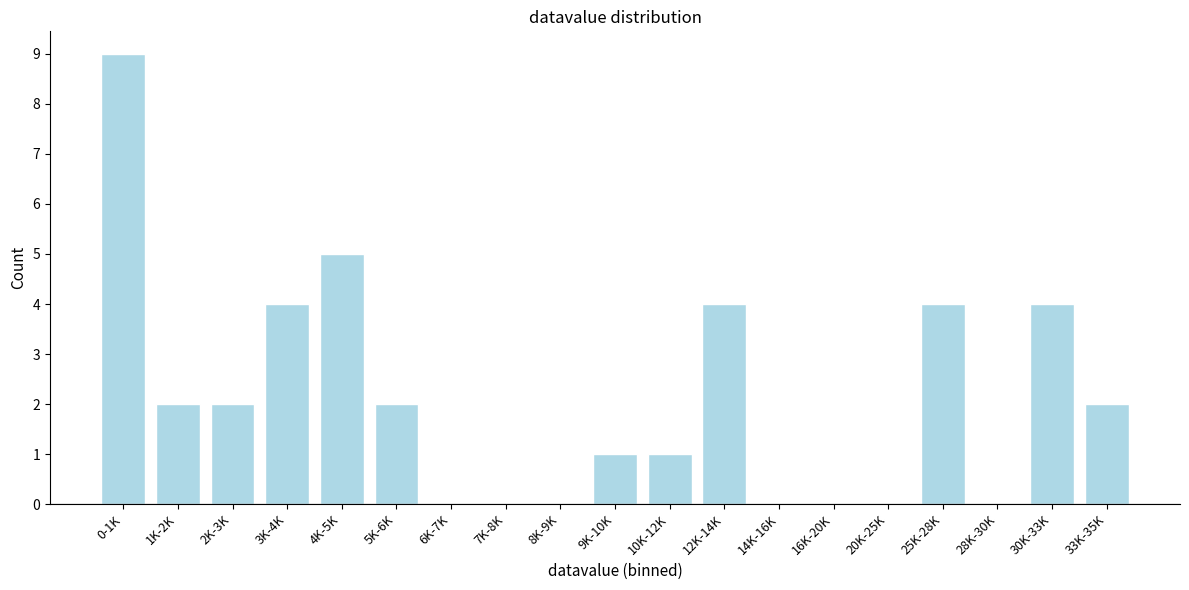

Reading left to right, extract all data points from this chart.

0-1K=9	1K-2K=2	2K-3K=2	3K-4K=4	4K-5K=5	5K-6K=2	6K-7K=0	7K-8K=0	8K-9K=0	9K-10K=1	10K-12K=1	12K-14K=4	14K-16K=0	16K-20K=0	20K-25K=0	25K-28K=4	28K-30K=0	30K-33K=4	33K-35K=2